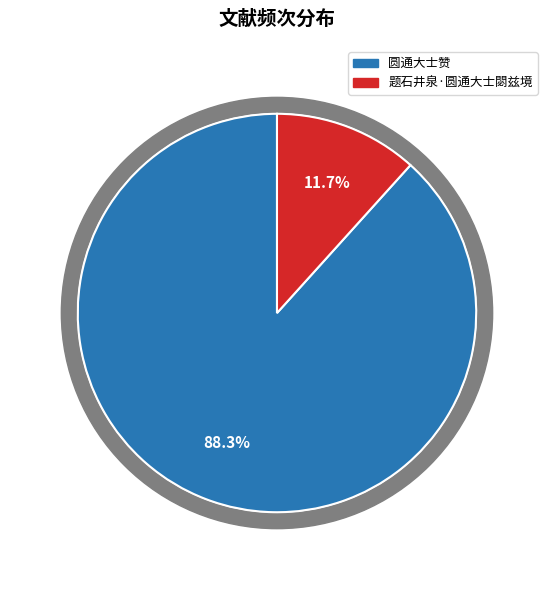

Rank the categories by value from lowest to highest.

题石井泉·圆通大士閟兹境, 圆通大士赞